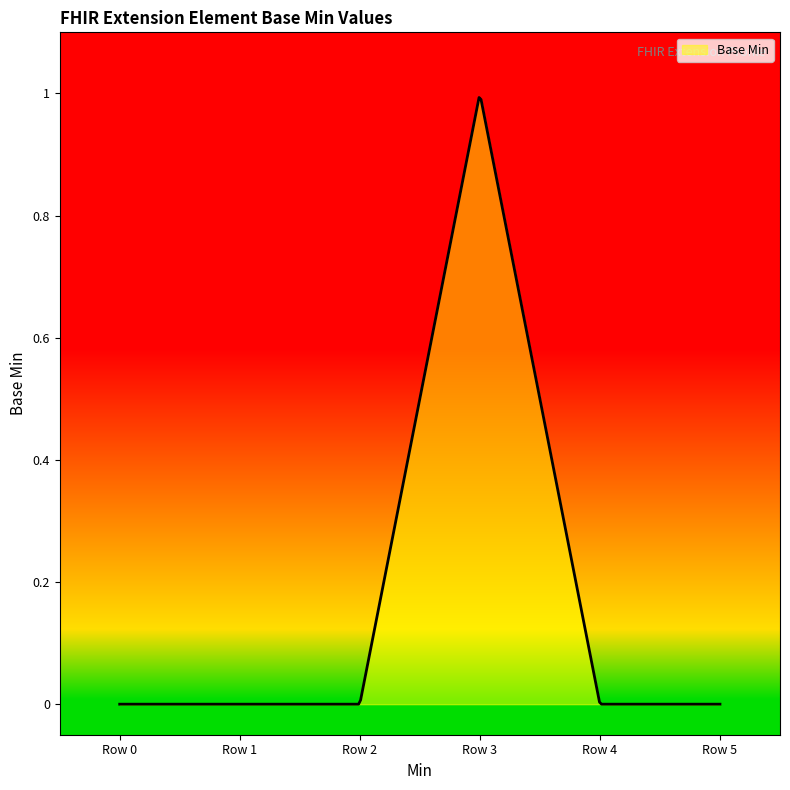

How many lines are shown in the chart?

1